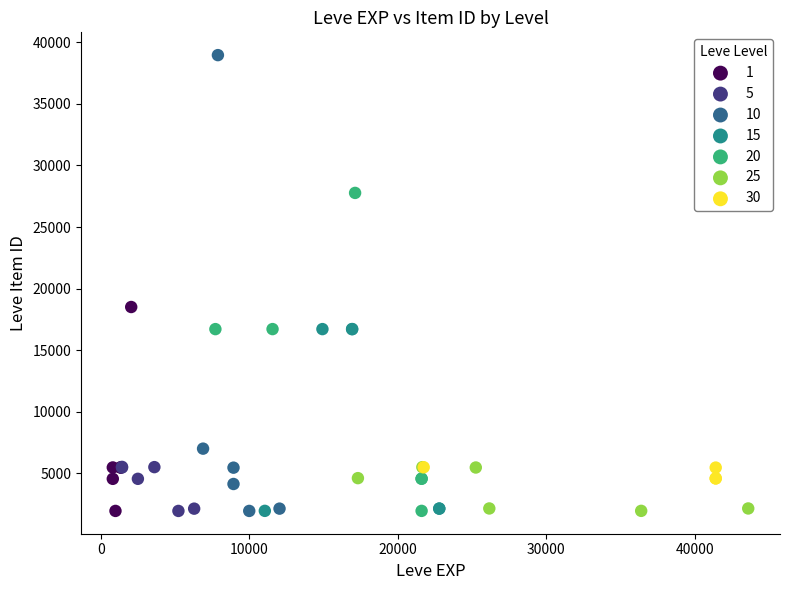

What are all the series names shown in the legend?

1, 5, 10, 15, 20, 25, 30